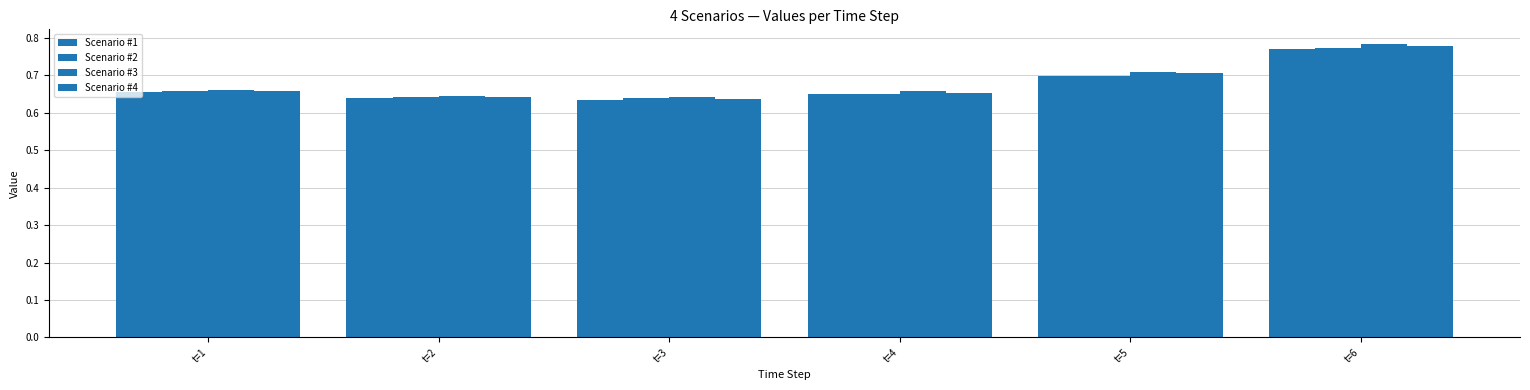

What is the total value across all series at t=2?

2.6